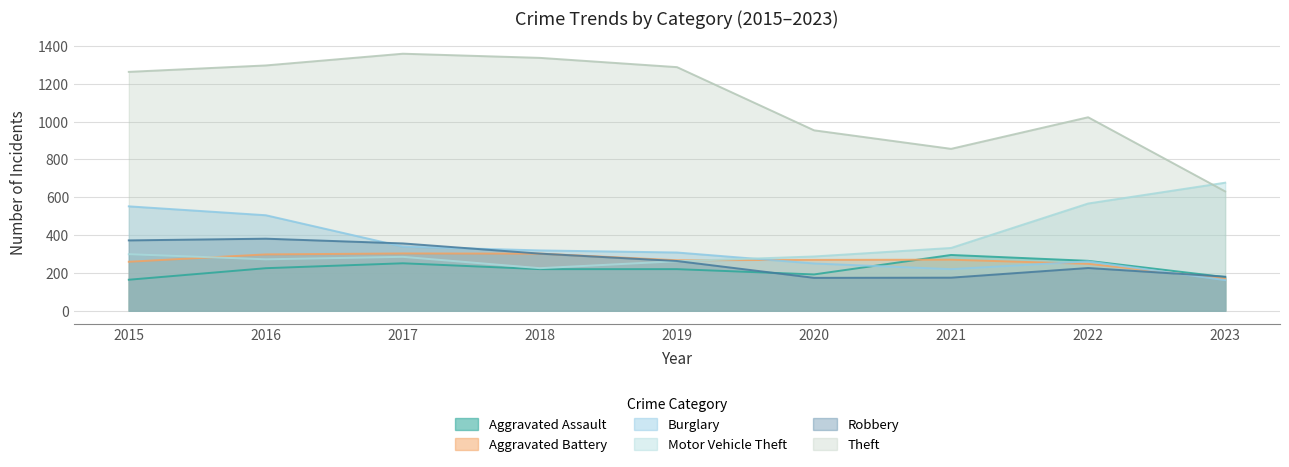

Between 2015 and 2018, which series saw the biggest shift?

Burglary